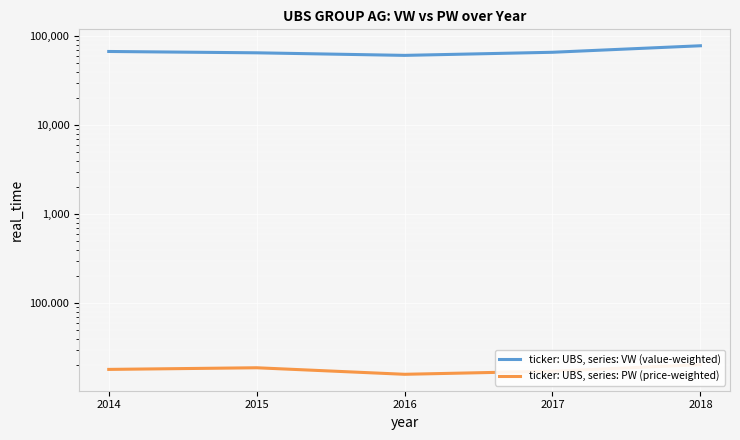

Which category has the highest value in the ticker: UBS, series: PW (price-weighted) series?

2018